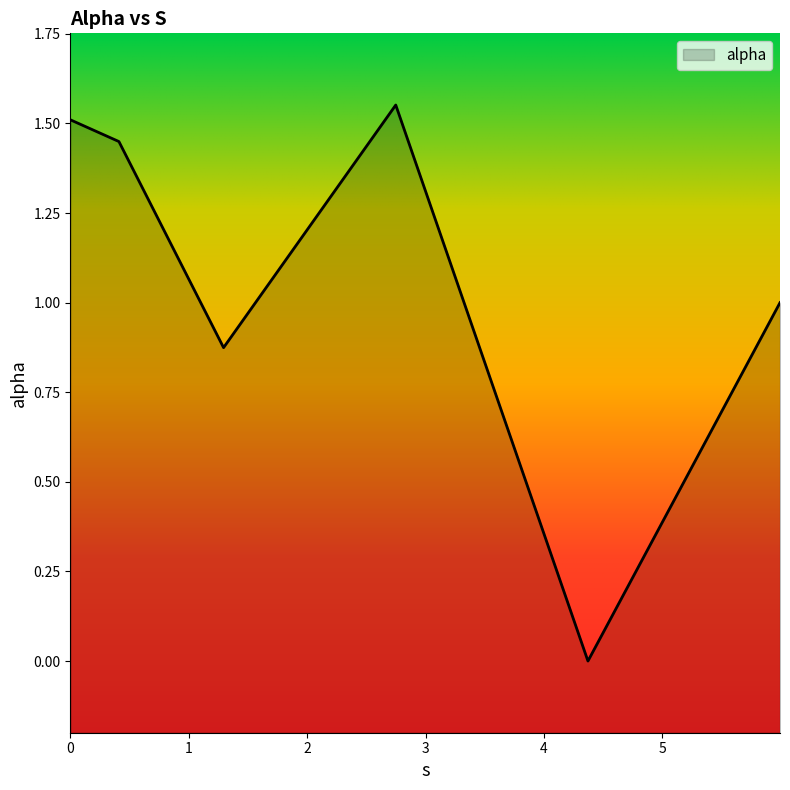

What is the value of the 6th point from the left?

1.0